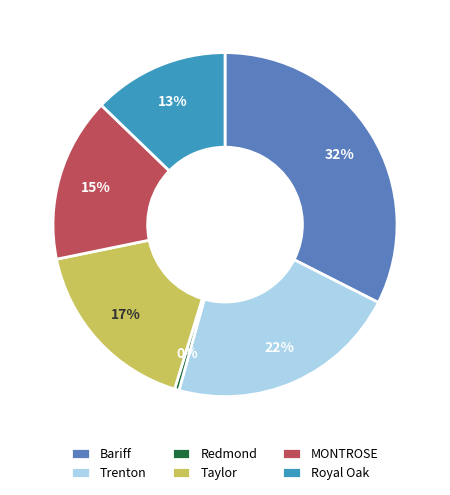

How many slices are in this pie chart?

6